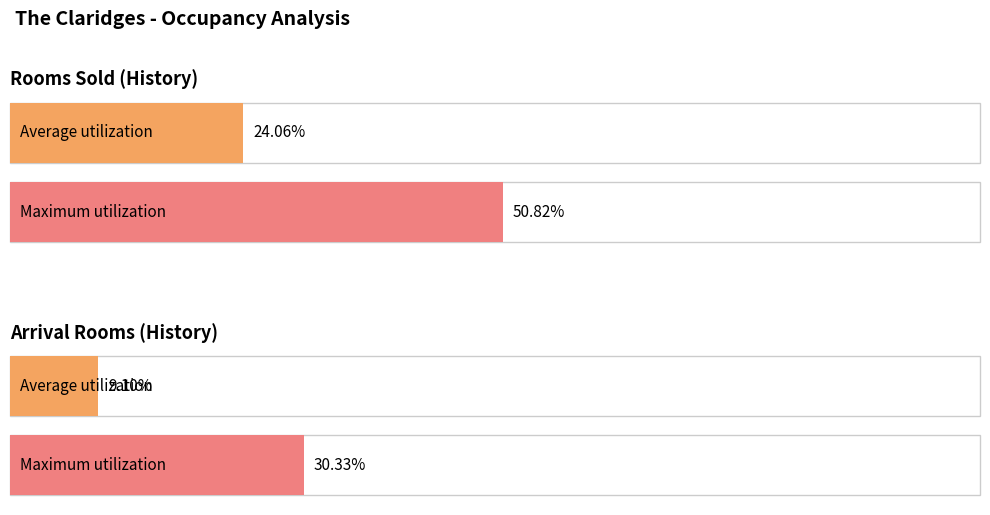

How many bars are there in each group?

2